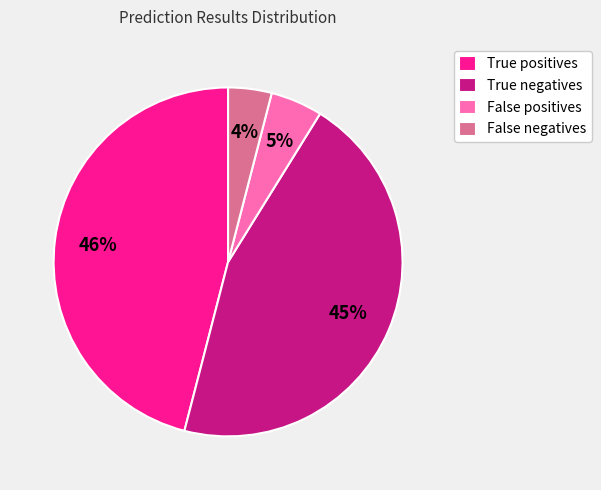

To the nearest percent, what is the difference between the largest and smallest slice percentages?

42%